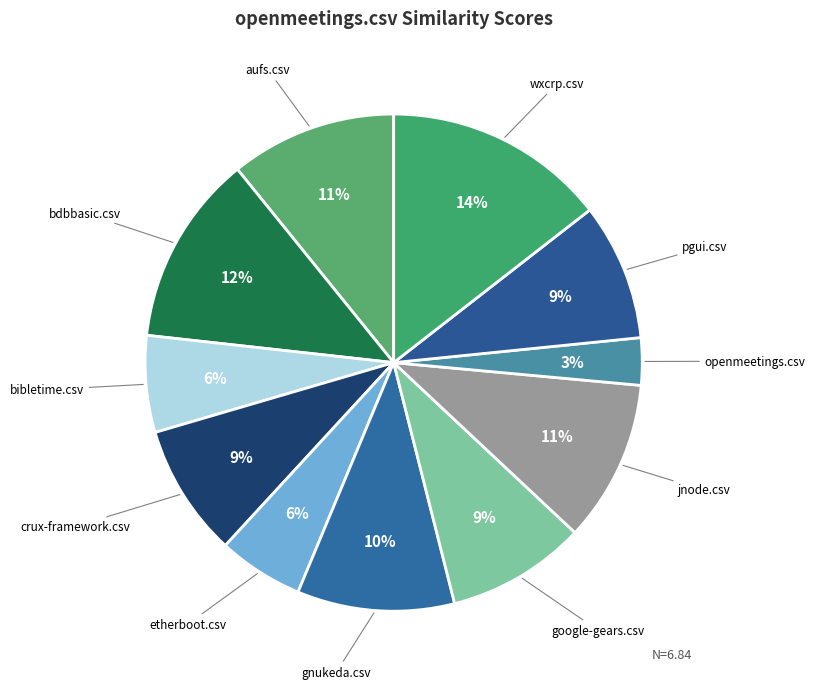

What is the largest slice in the pie chart?

wxcrp.csv